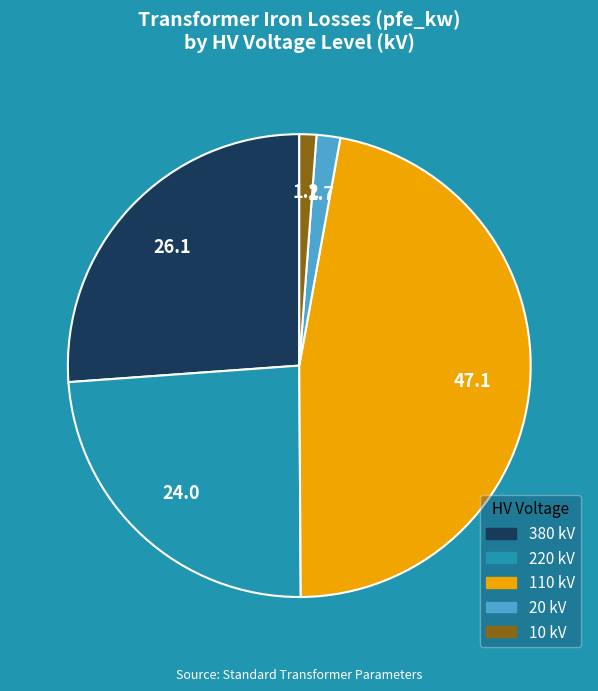

Do 20 and 380 together represent more than half of the pie?

No